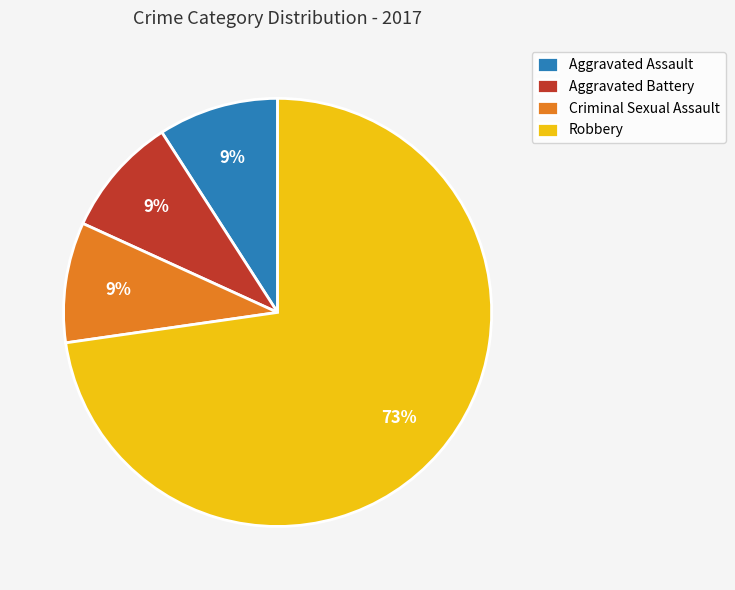

To the nearest percent, what percentage of the pie is Aggravated Battery?

9%